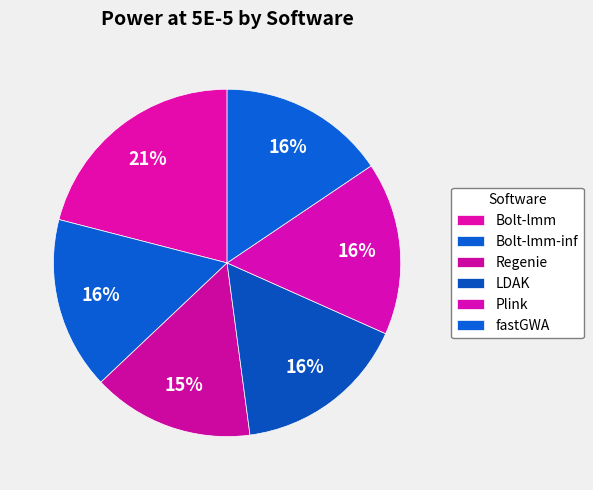

Count the number of slices in the pie.

6